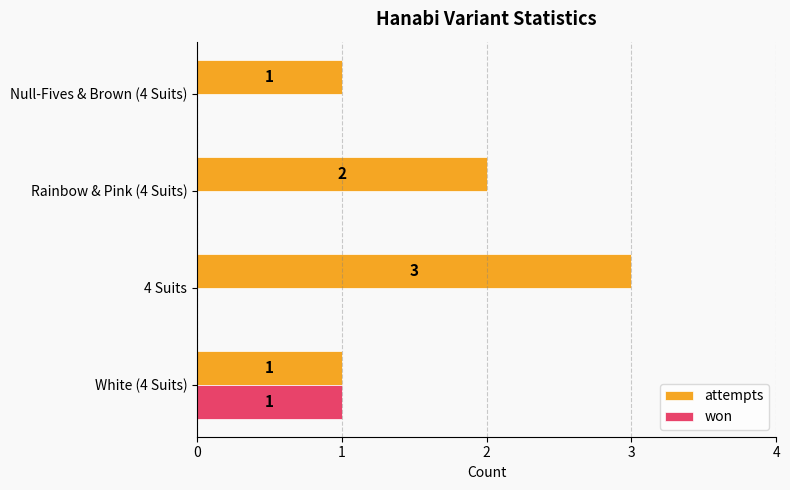

What is the sum of all attempts values?

7